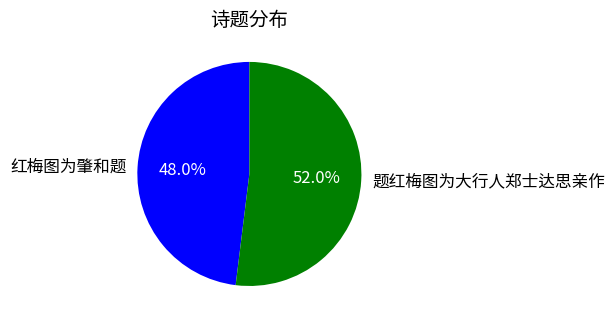

How many segments does this pie chart have?

2